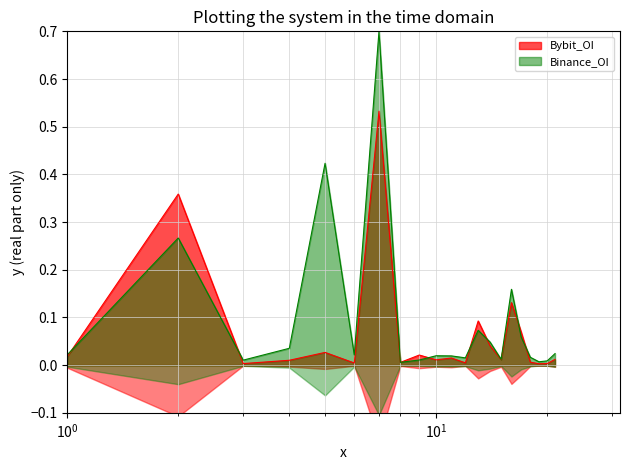

What is the difference between the second highest and minimum values in the Binance_OI series?

0.4